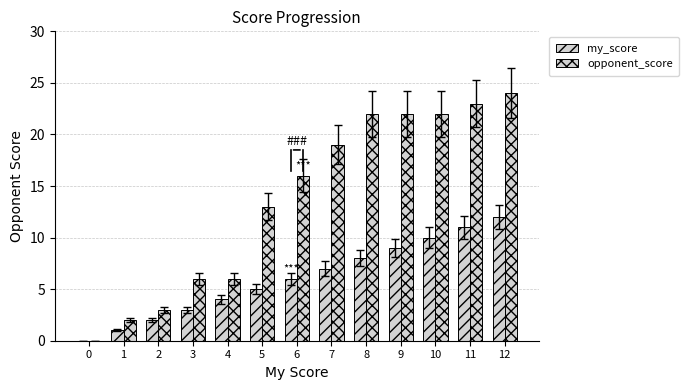

How many data points does each series have?

13